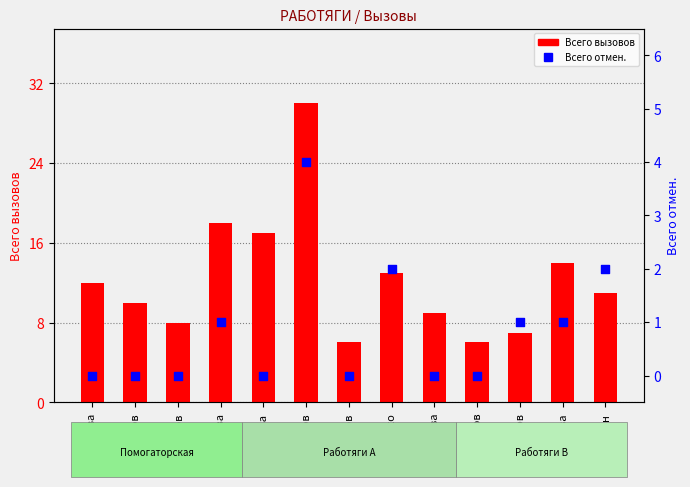

Which series has the widest spread of Y values?

Всего вызовов